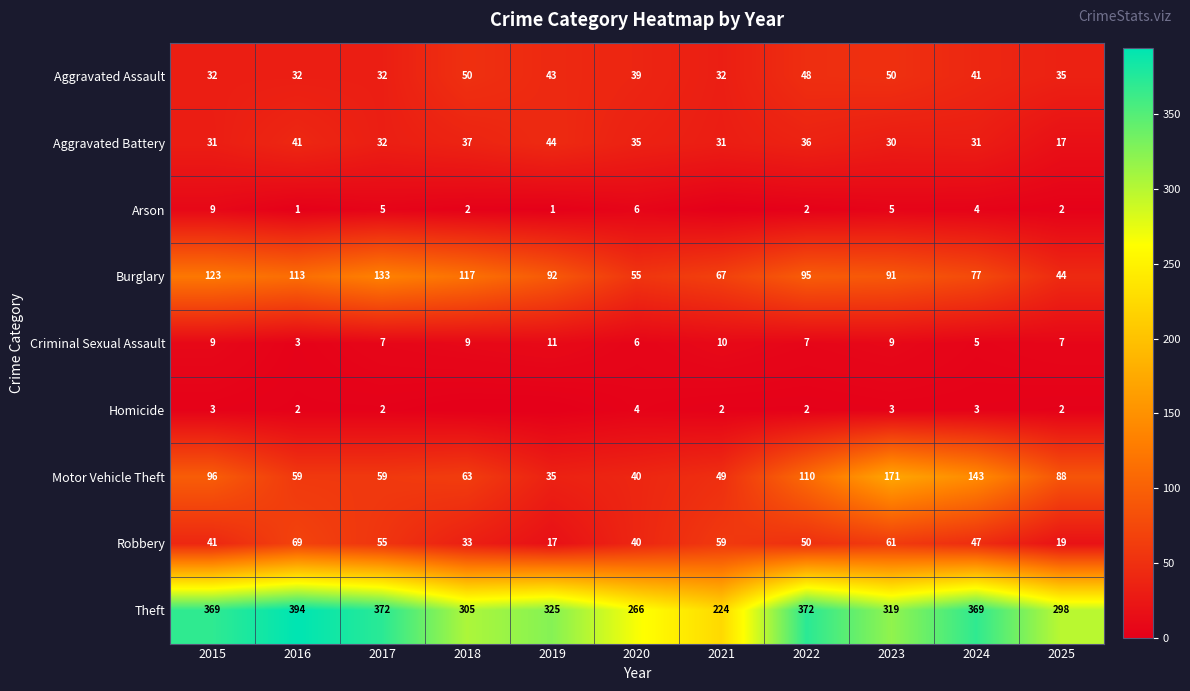

How many data points in Aggravated Assault are less than 39?

5